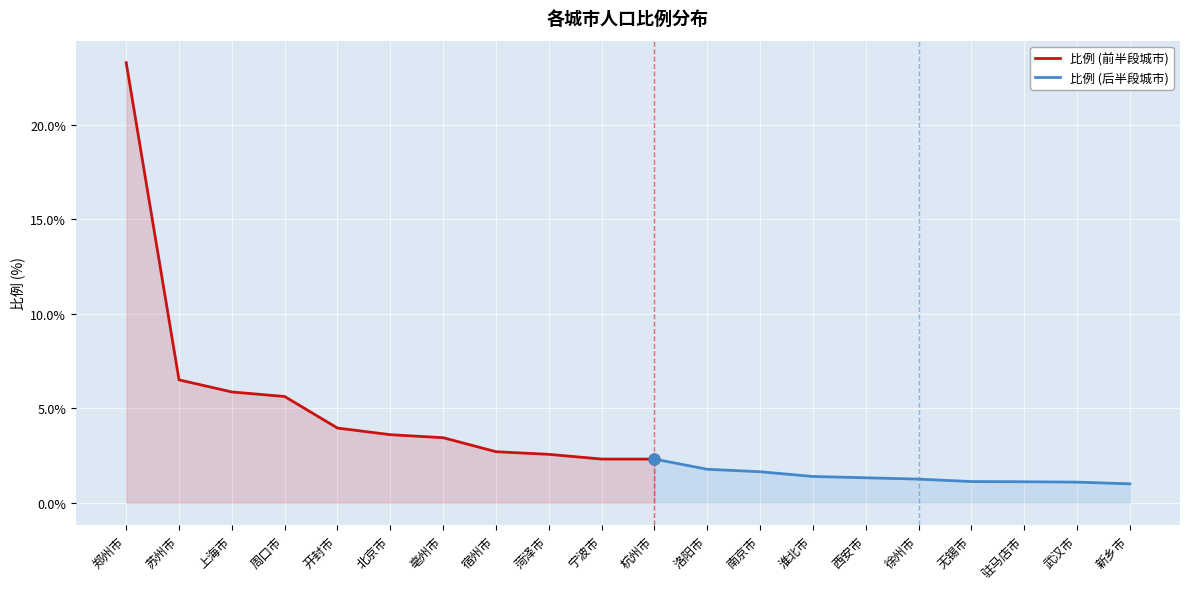

What is the change in value from 淮北市 to 武汉市?

-0.3